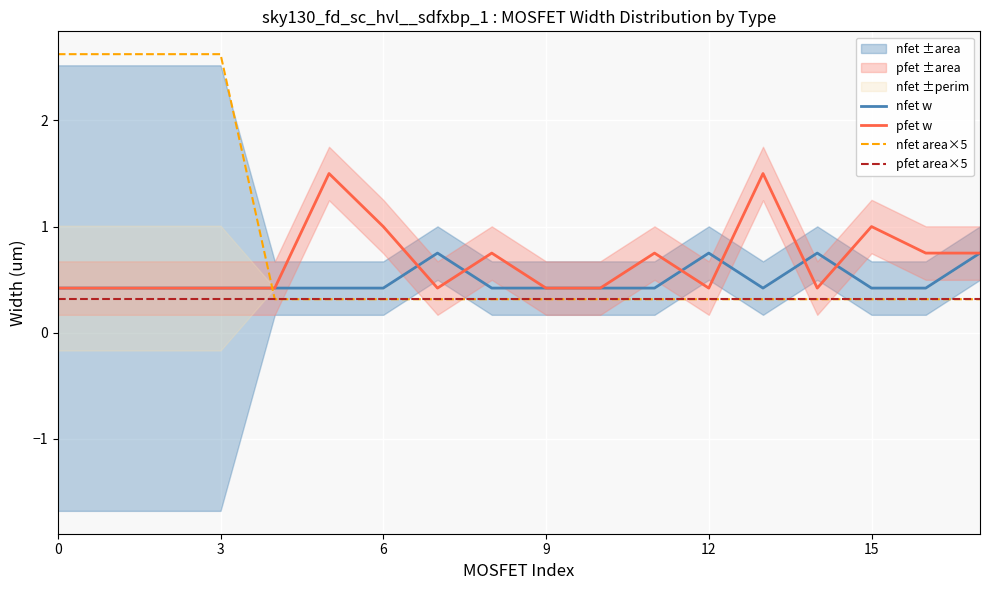

How many intersections are there between nfet area×5 and nfet w?

1